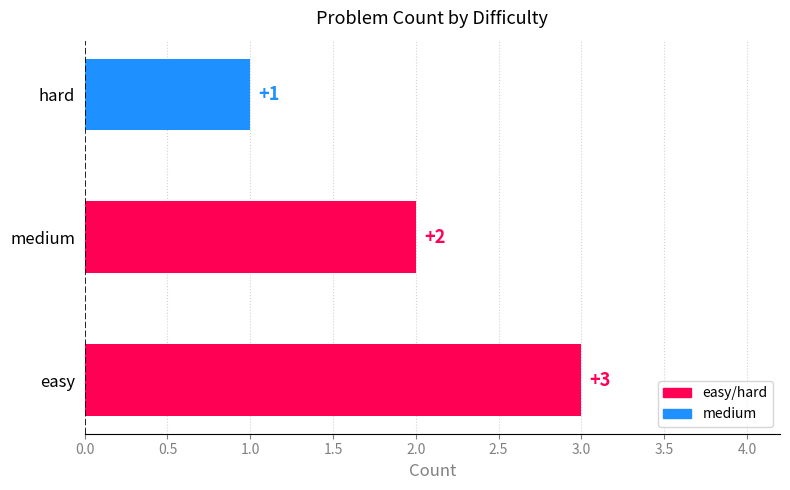

What is the maximum value shown in the chart?

3